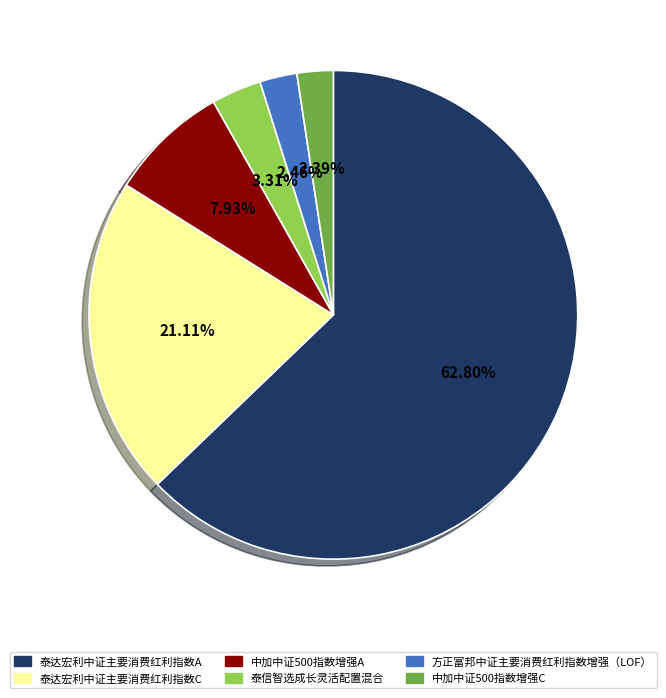

Is it true that 中加中证500指数增强C is 2% of the pie?

True